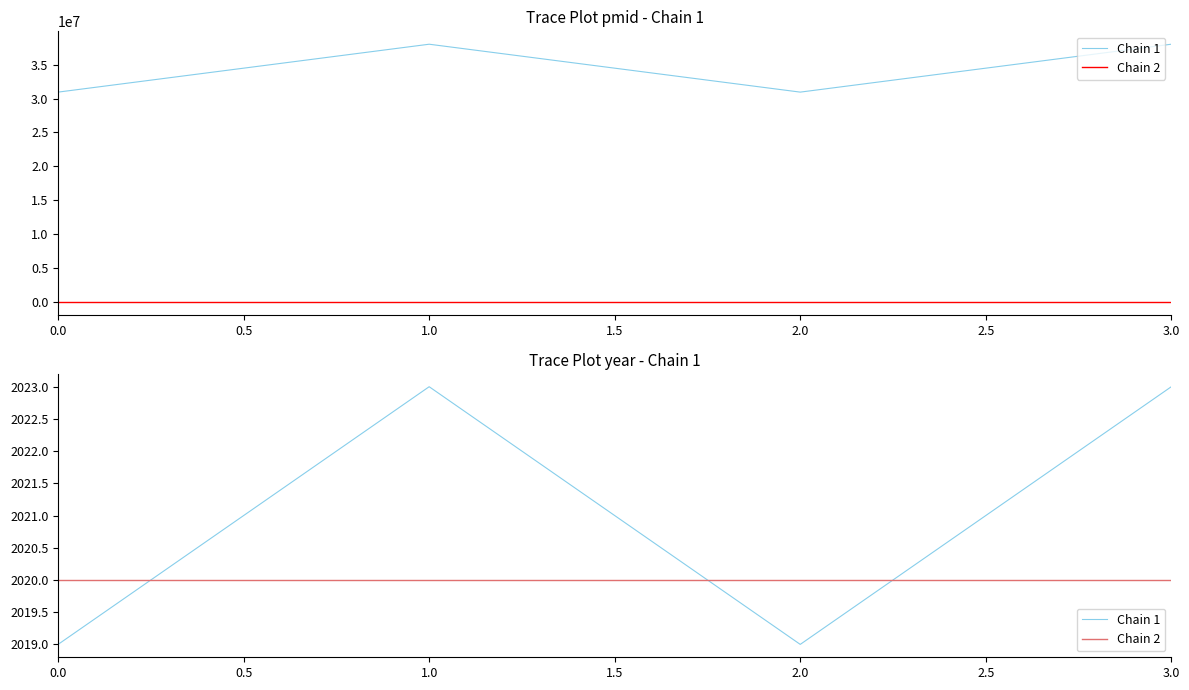

The chart shows a value of 14766199 at 2.0. True or false?

False